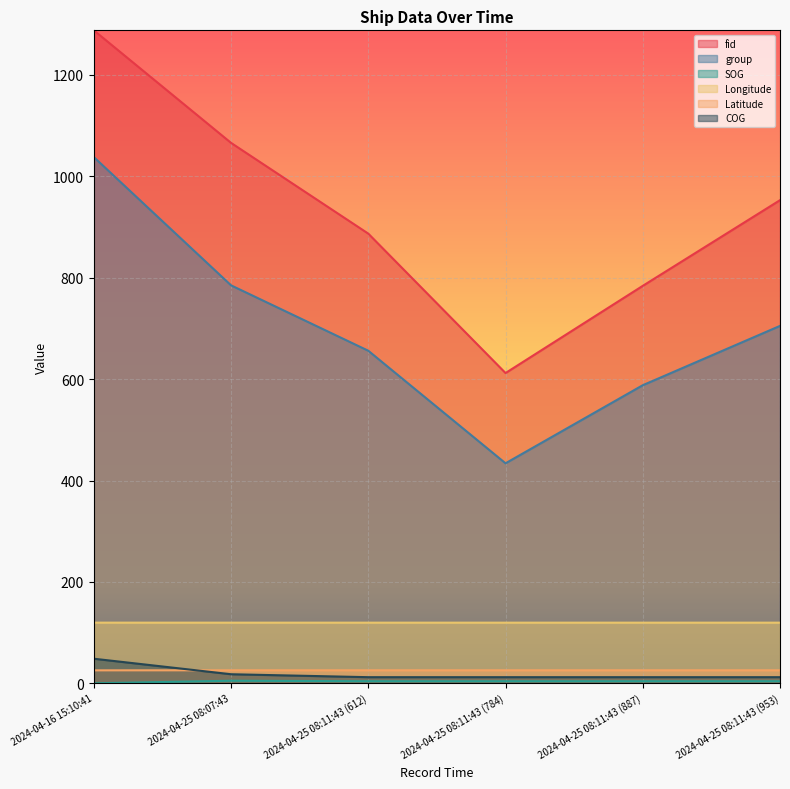

What is the value of the fid point at the 2nd from the left?

1066.0